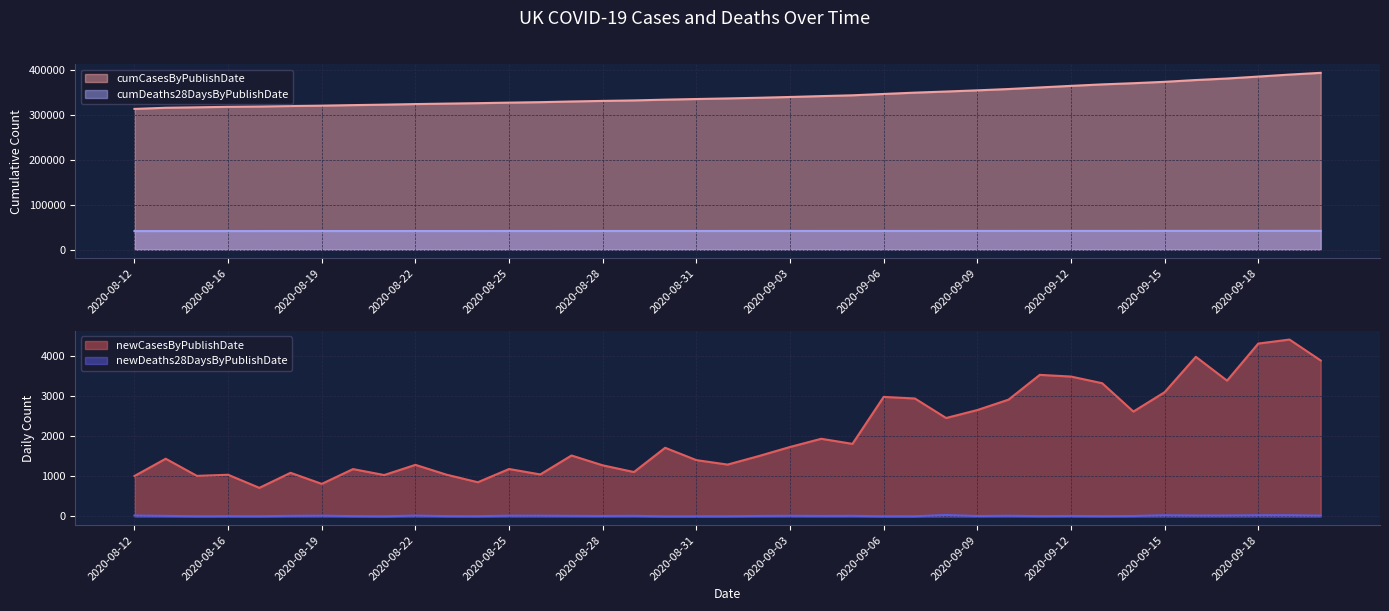

Which series changed the most between 2020-08-31 and 2020-09-03?

cumCasesByPublishDate